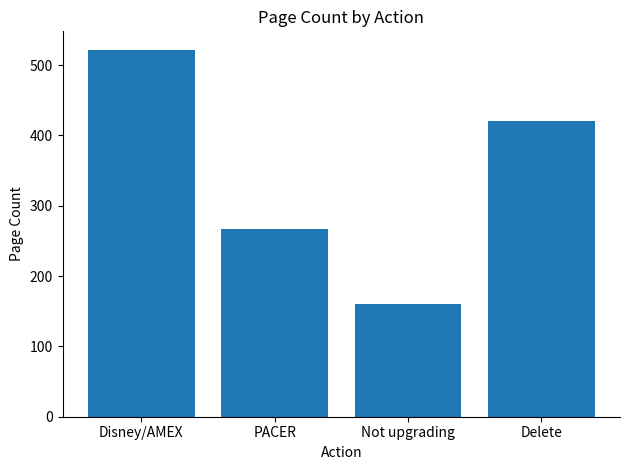

What is the difference between the maximum and minimum values?

361